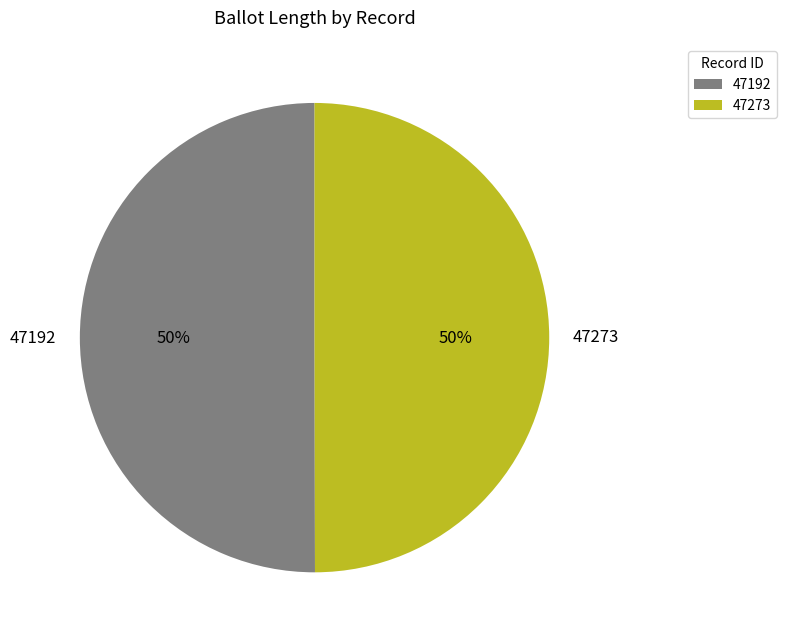

To the nearest percent, what is the combined percentage of 47273 and 47192?

100%